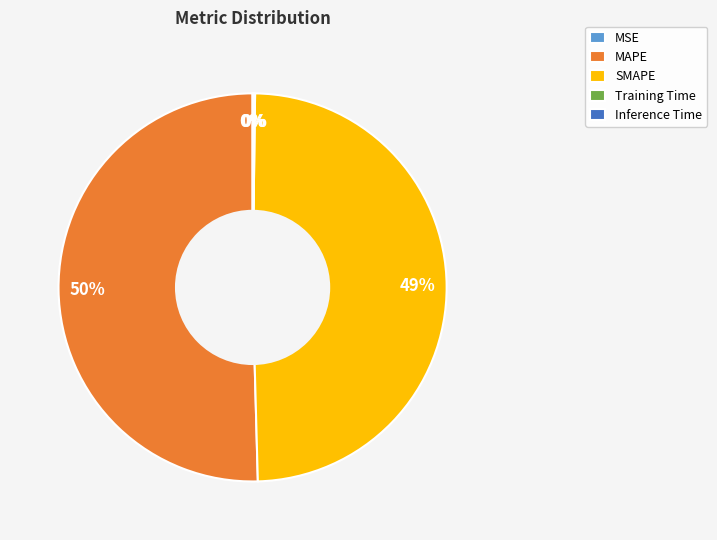

What is the largest slice in the pie chart?

MAPE